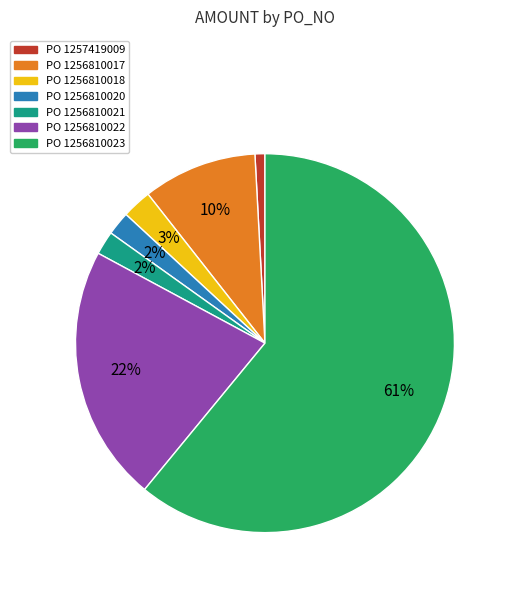

Does any single category account for the majority?

Yes